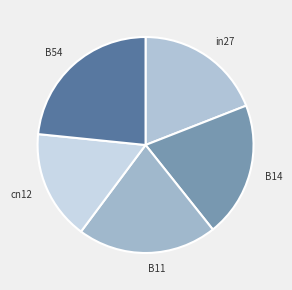

Does B54 represent more than half of the total?

No